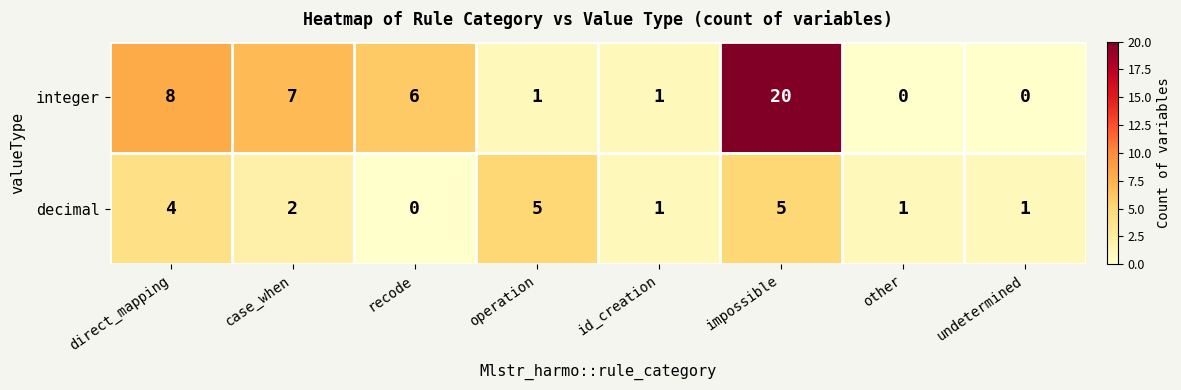

At which category is the sum across all series the highest?

impossible